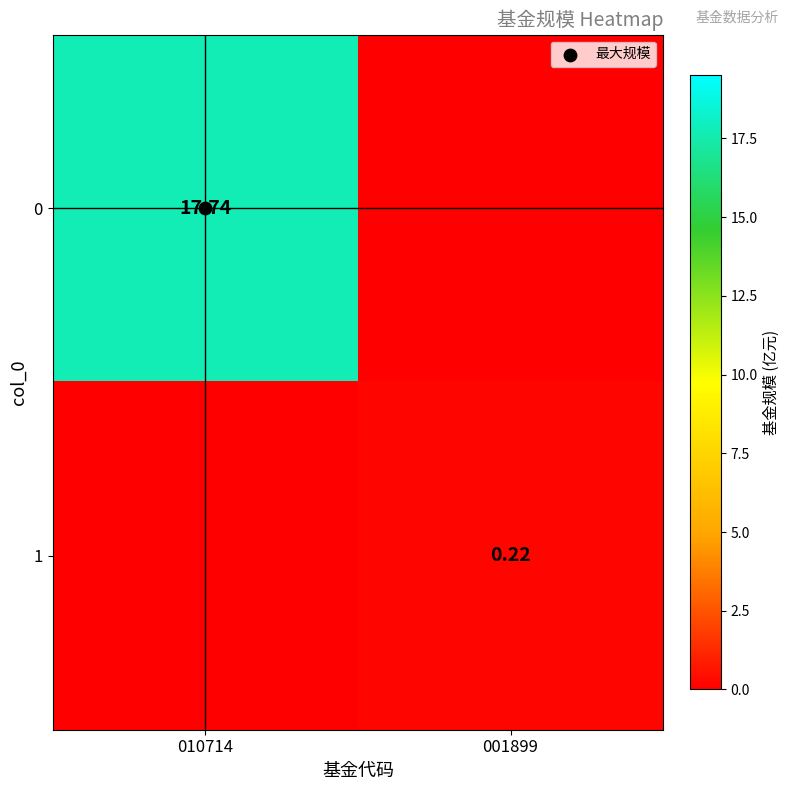

How many distinct data groups are displayed?

2